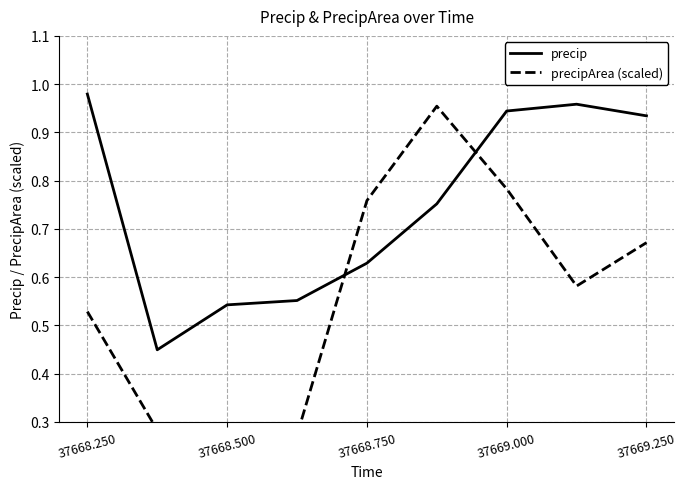

In precipArea (scaled), how many points are higher than both neighbors (excluding endpoints)?

2